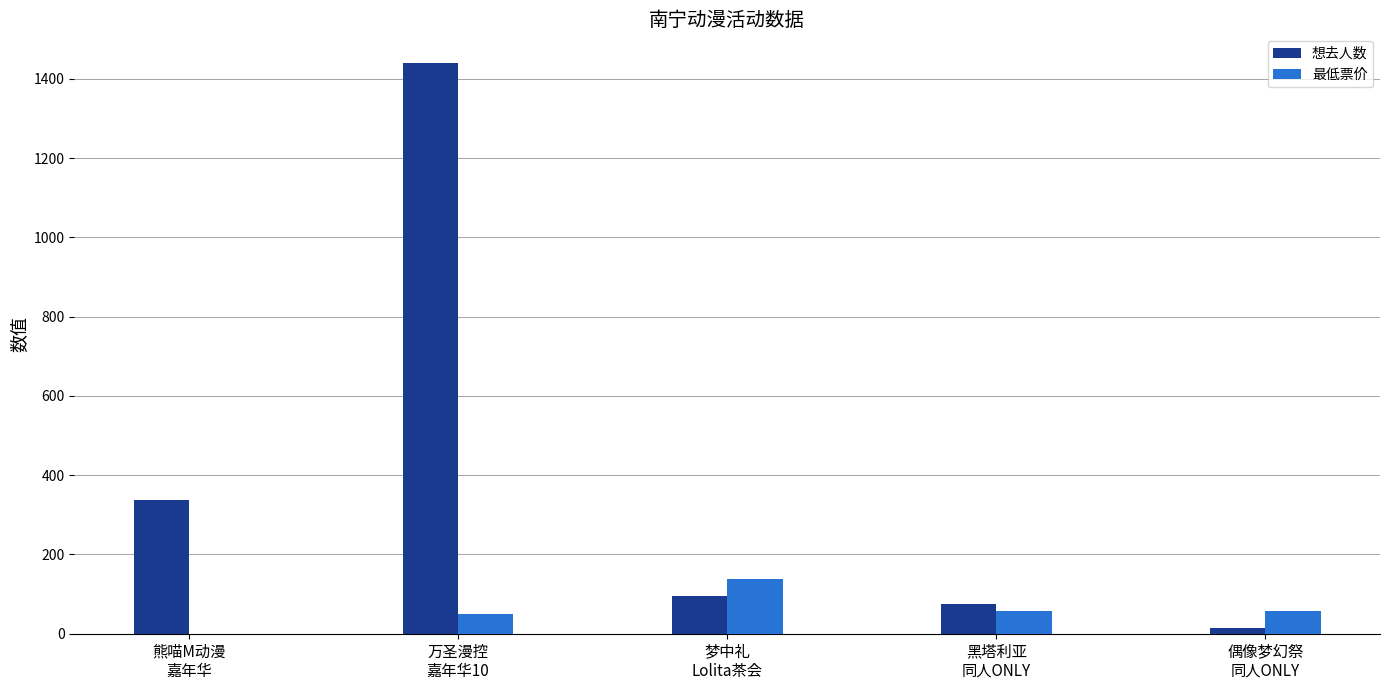

Is it true that 想去人数 equals 95 at 梦中礼
Lolita茶会?

True